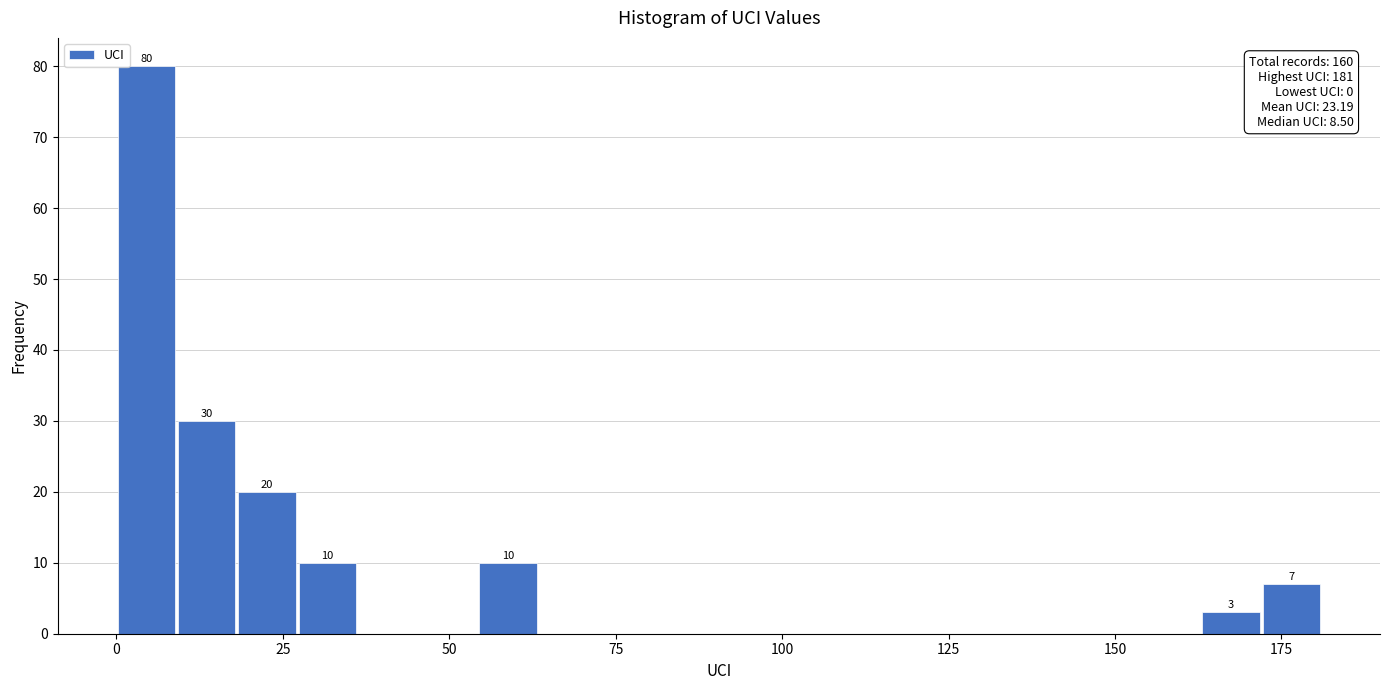

Read against the x-axis, roughly where is the centre of the tallest bar?

5